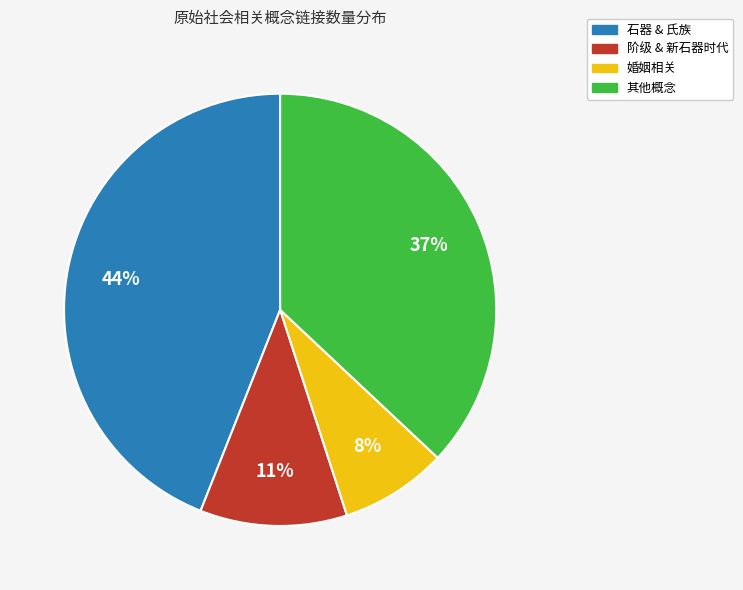

To the nearest percent, what is the difference between the largest and smallest slice percentages?

36%